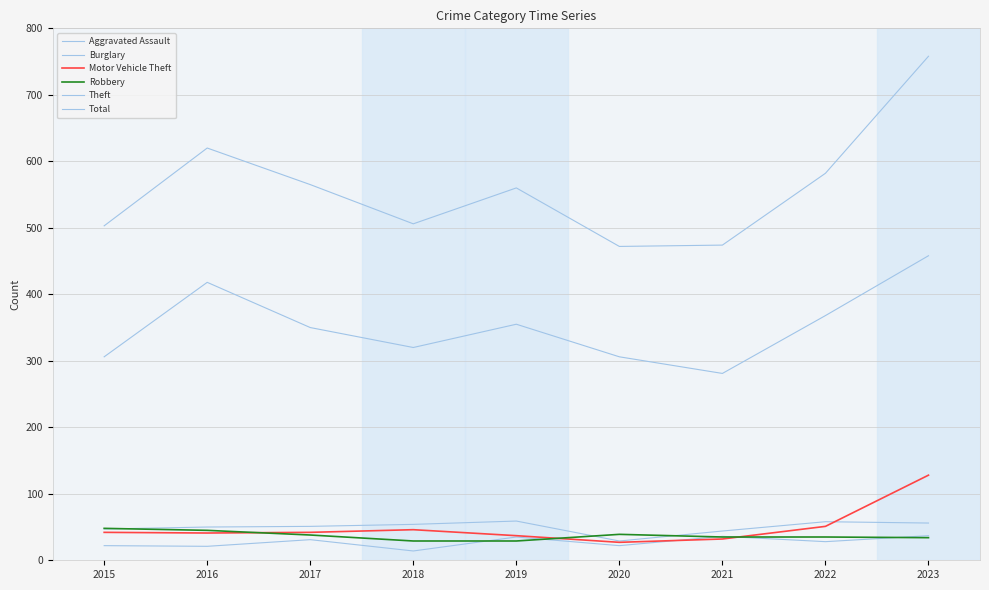

Which series ends up on top after the final intersection of Motor Vehicle Theft and Aggravated Assault?

Motor Vehicle Theft